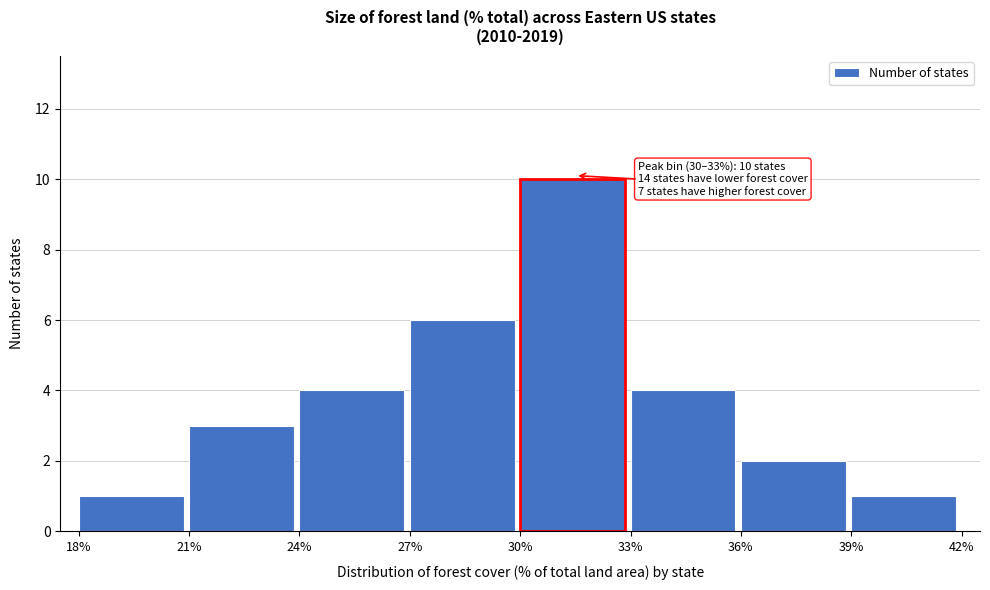

Over which range of the x-axis is the bar tallest?

30% to 33%